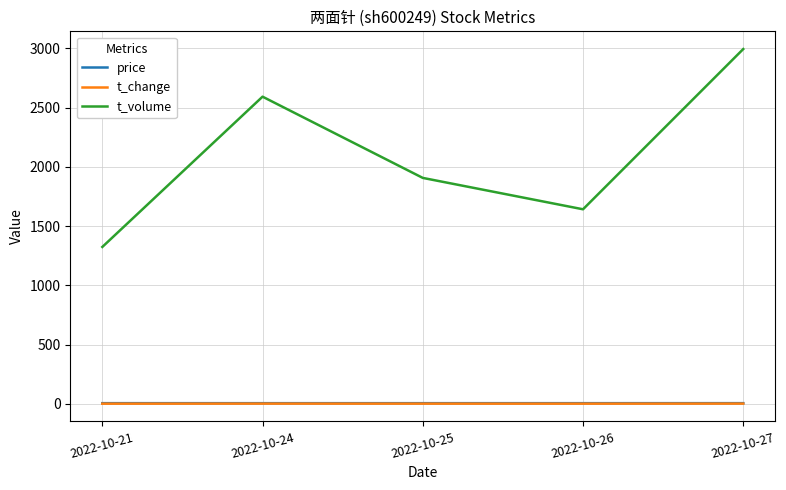

Which series has the largest range (max minus min)?

t_volume